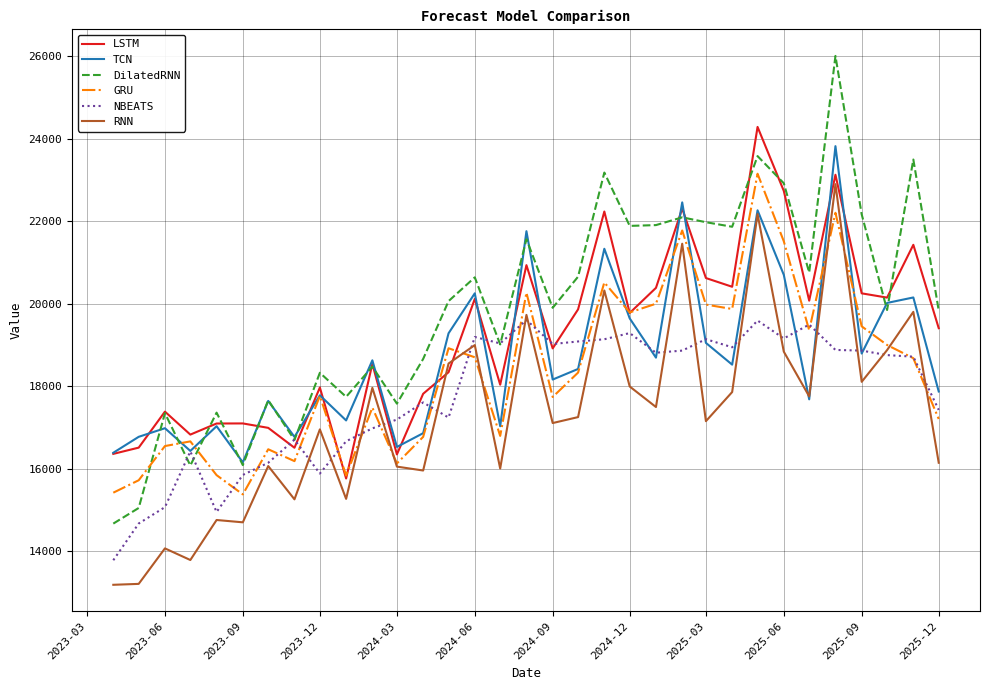

Which series has the largest total across all categories?

DilatedRNN